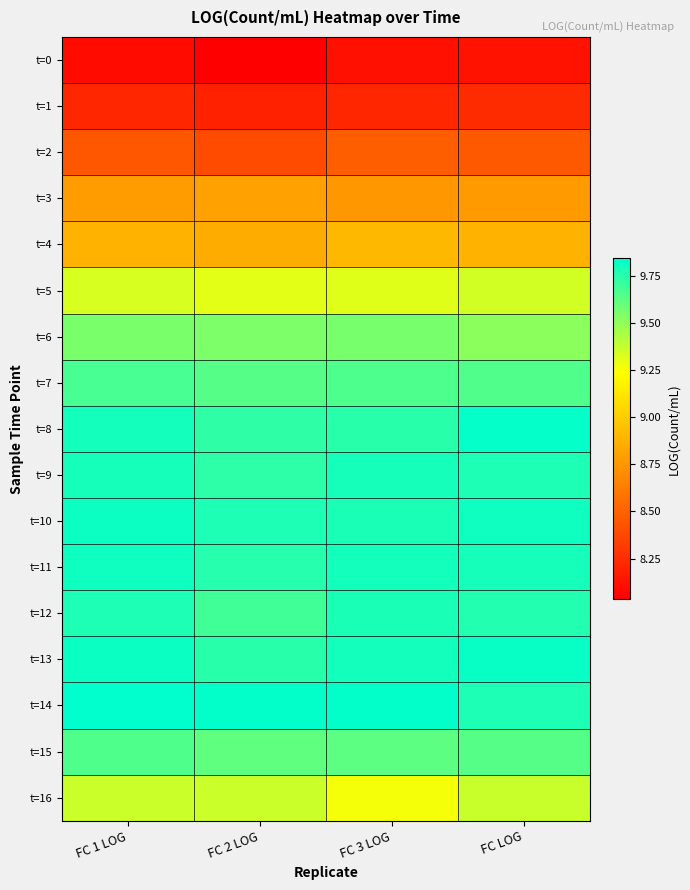

Reading left to right, extract all data points from this chart.

t=0: FC 1 LOG=8.1	FC 2 LOG=8.0	FC 3 LOG=8.1	FC LOG=8.1
t=1: FC 1 LOG=8.2	FC 2 LOG=8.2	FC 3 LOG=8.2	FC LOG=8.2
t=2: FC 1 LOG=8.4	FC 2 LOG=8.4	FC 3 LOG=8.5	FC LOG=8.5
t=3: FC 1 LOG=8.8	FC 2 LOG=8.8	FC 3 LOG=8.7	FC LOG=8.8
t=4: FC 1 LOG=8.9	FC 2 LOG=8.8	FC 3 LOG=8.9	FC LOG=8.9
t=5: FC 1 LOG=9.3	FC 2 LOG=9.3	FC 3 LOG=9.3	FC LOG=9.3
t=6: FC 1 LOG=9.6	FC 2 LOG=9.5	FC 3 LOG=9.6	FC LOG=9.5
t=7: FC 1 LOG=9.7	FC 2 LOG=9.6	FC 3 LOG=9.7	FC LOG=9.6
t=8: FC 1 LOG=9.8	FC 2 LOG=9.7	FC 3 LOG=9.7	FC LOG=9.8
t=9: FC 1 LOG=9.8	FC 2 LOG=9.7	FC 3 LOG=9.8	FC LOG=9.8
t=10: FC 1 LOG=9.8	FC 2 LOG=9.8	FC 3 LOG=9.8	FC LOG=9.8
t=11: FC 1 LOG=9.8	FC 2 LOG=9.8	FC 3 LOG=9.8	FC LOG=9.8
t=12: FC 1 LOG=9.8	FC 2 LOG=9.7	FC 3 LOG=9.8	FC LOG=9.8
t=13: FC 1 LOG=9.8	FC 2 LOG=9.7	FC 3 LOG=9.8	FC LOG=9.8
t=14: FC 1 LOG=9.8	FC 2 LOG=9.8	FC 3 LOG=9.8	FC LOG=9.8
t=15: FC 1 LOG=9.7	FC 2 LOG=9.6	FC 3 LOG=9.6	FC LOG=9.6
t=16: FC 1 LOG=9.4	FC 2 LOG=9.4	FC 3 LOG=9.3	FC LOG=9.4